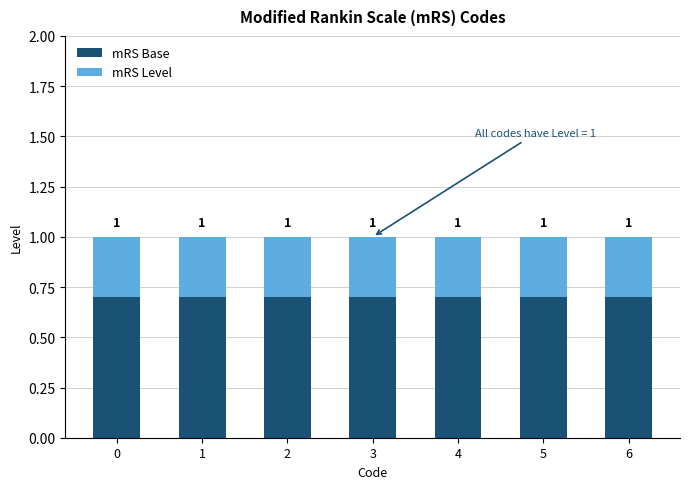

How many bars are there in total?

7